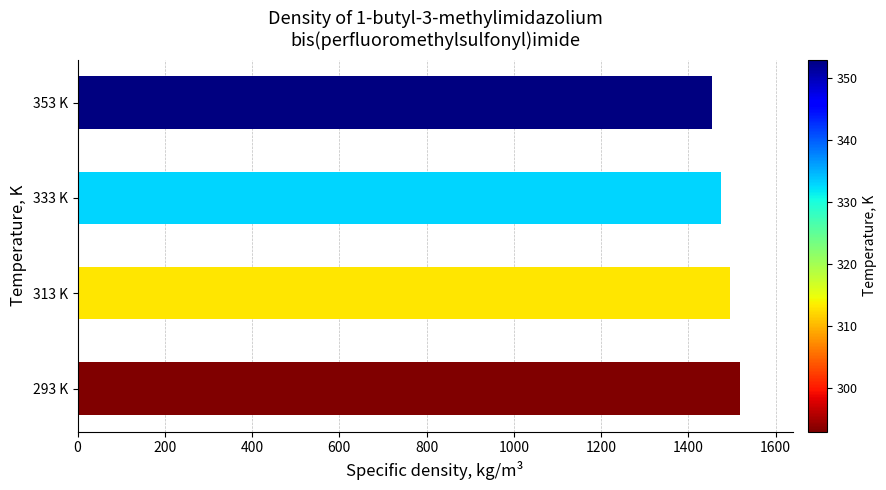

What is the maximum value shown in the chart?

1517.7